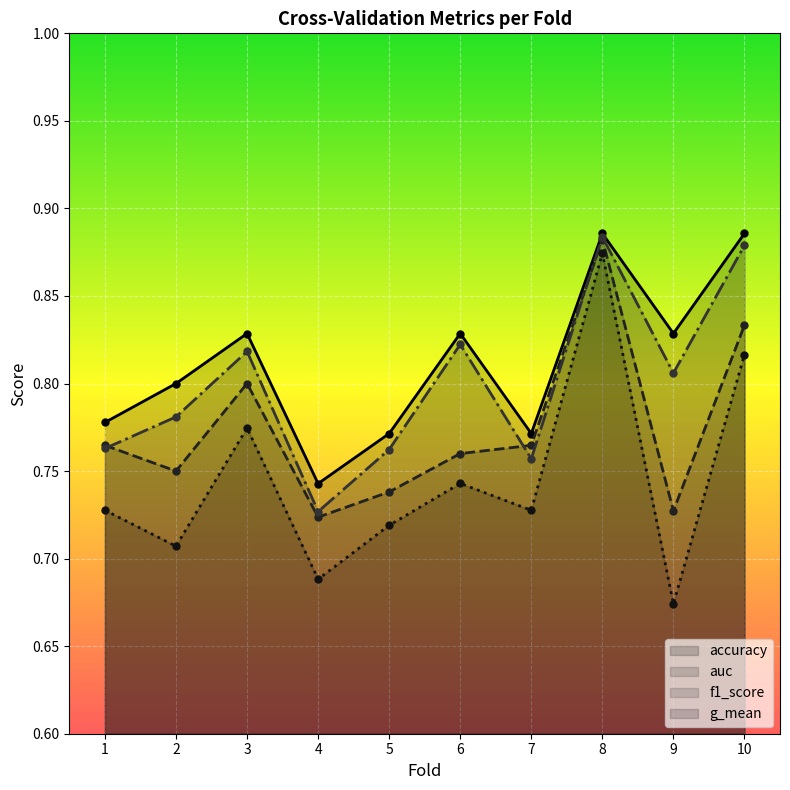

Reading left to right, list all the values displayed in this chart.

accuracy: 0.8	0.8	0.8	0.7	0.8	0.8	0.8	0.9	0.8	0.9
auc: 0.8	0.8	0.8	0.7	0.7	0.8	0.8	0.9	0.7	0.8
f1_score: 0.8	0.8	0.8	0.7	0.8	0.8	0.8	0.9	0.8	0.9
g_mean: 0.7	0.7	0.8	0.7	0.7	0.7	0.7	0.9	0.7	0.8